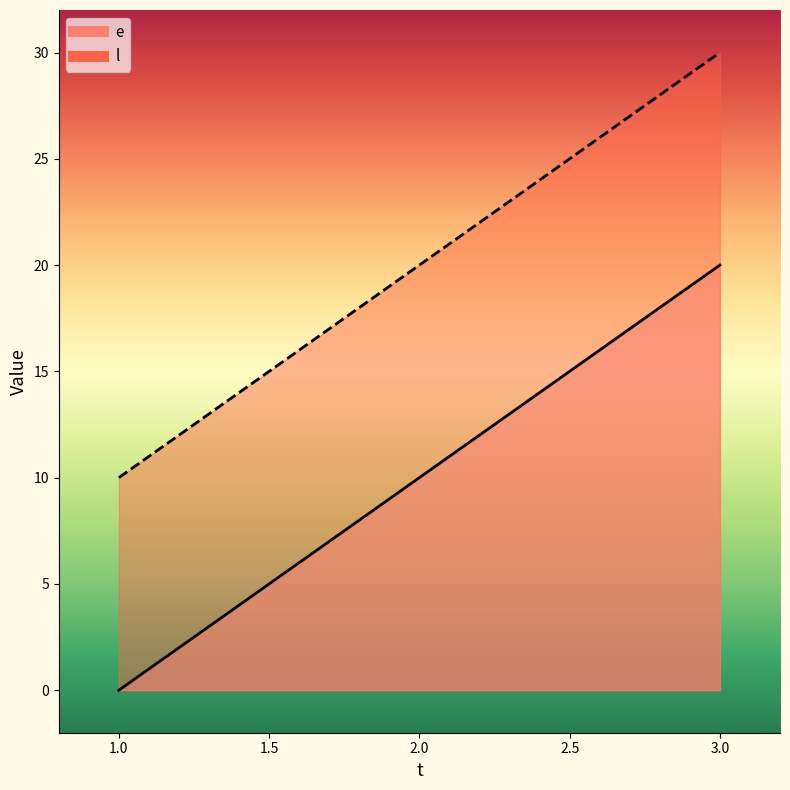

At which label does e first exceed 10?

3